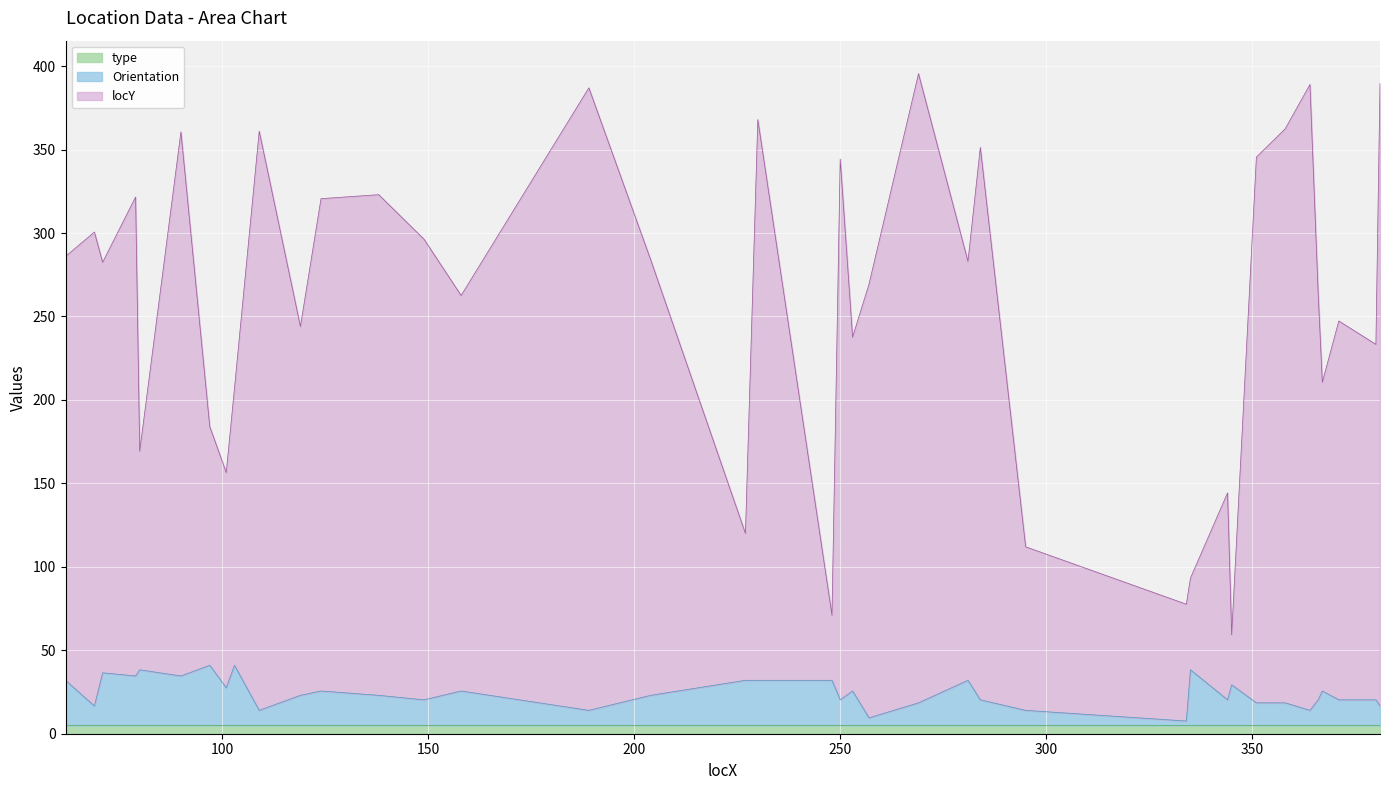

True or false: Orientation and locY cross at least once.

False